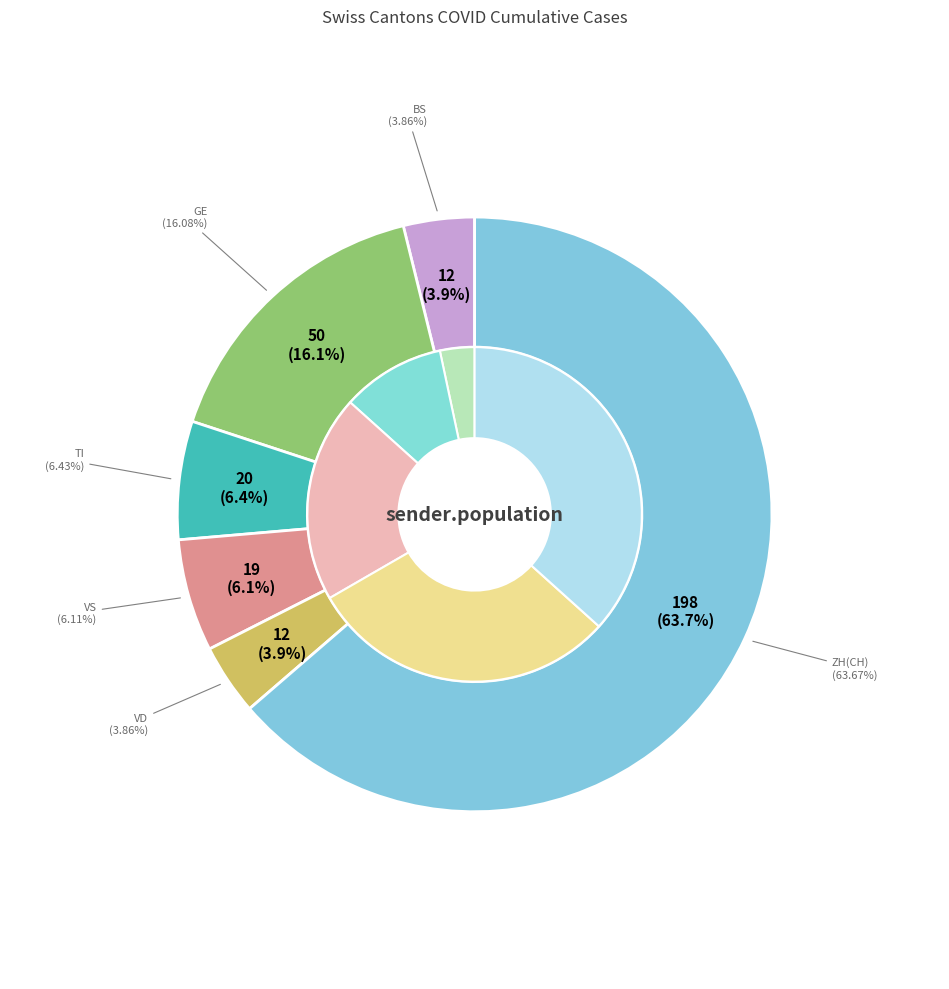

Does BL=1-3 account for over 50% of the chart?

No